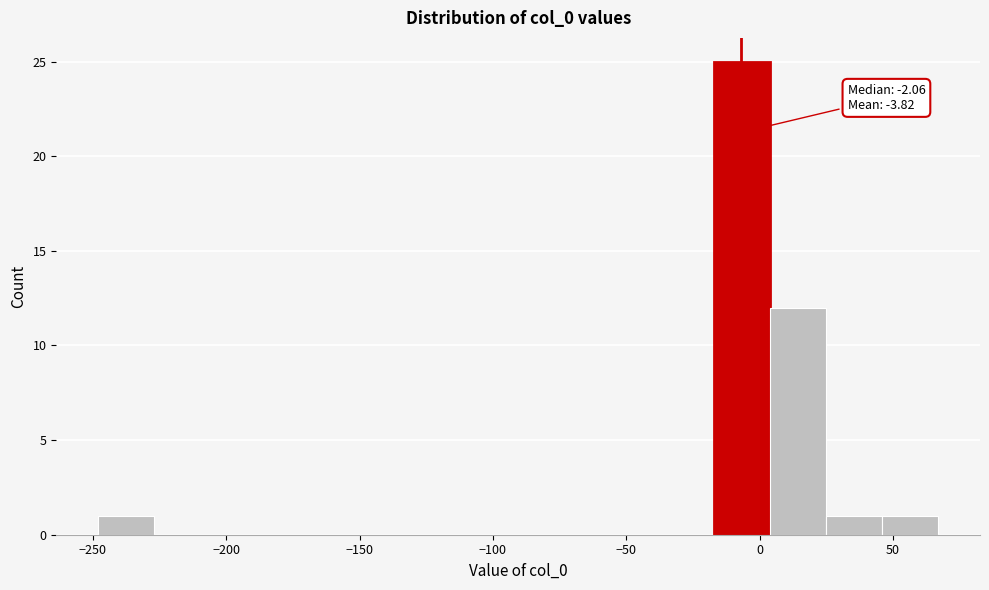

Which range on the x-axis has the tallest bar?

-15 to 5